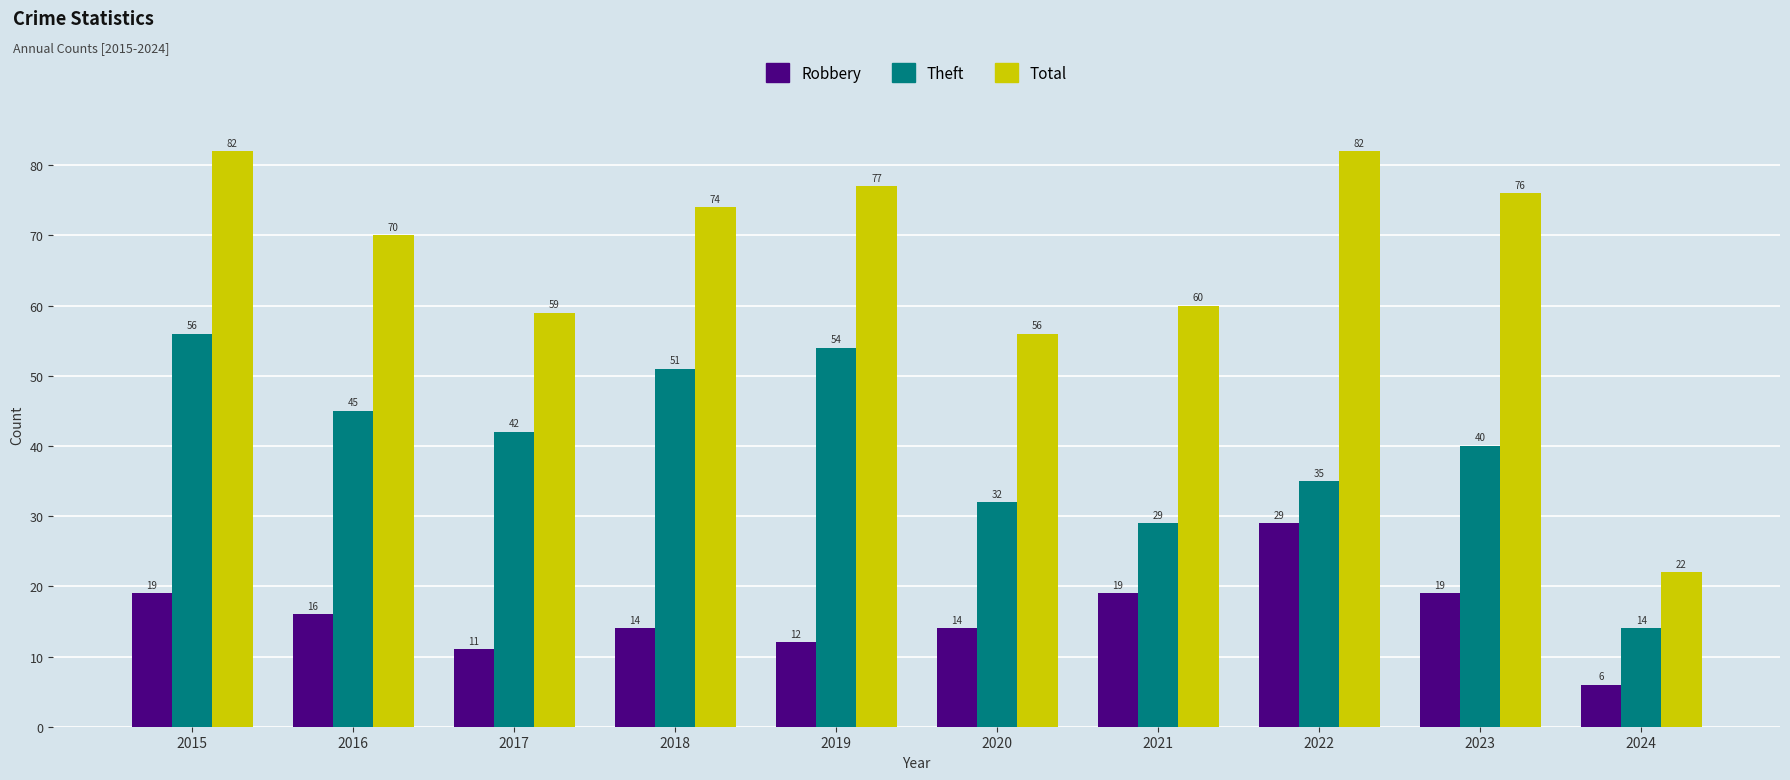

What is the difference between the Total values at 2015 and 2020?

26